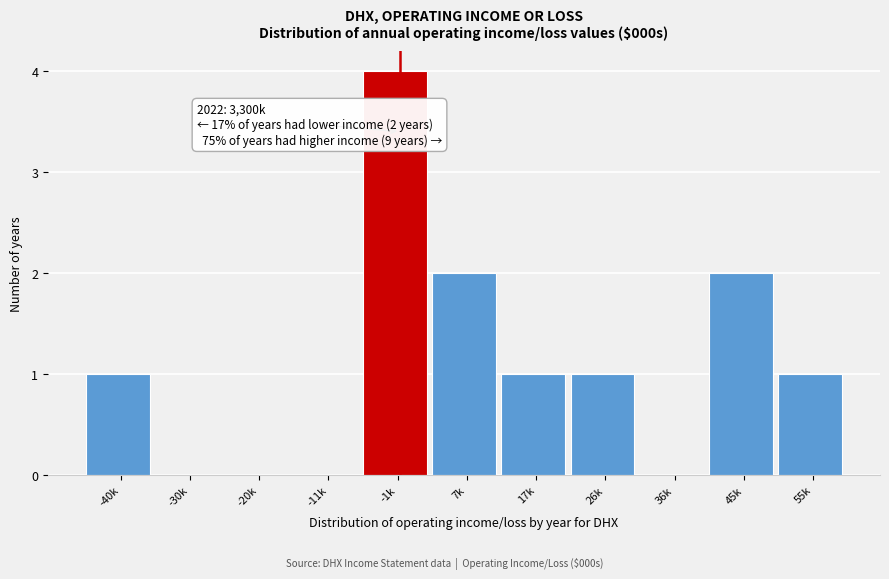

Reading left to right, what are all the values shown in this chart?

-40k=1	-30k=0	-20k=0	-11k=0	-1k=4	7k=2	17k=1	26k=1	36k=0	45k=2	55k=1